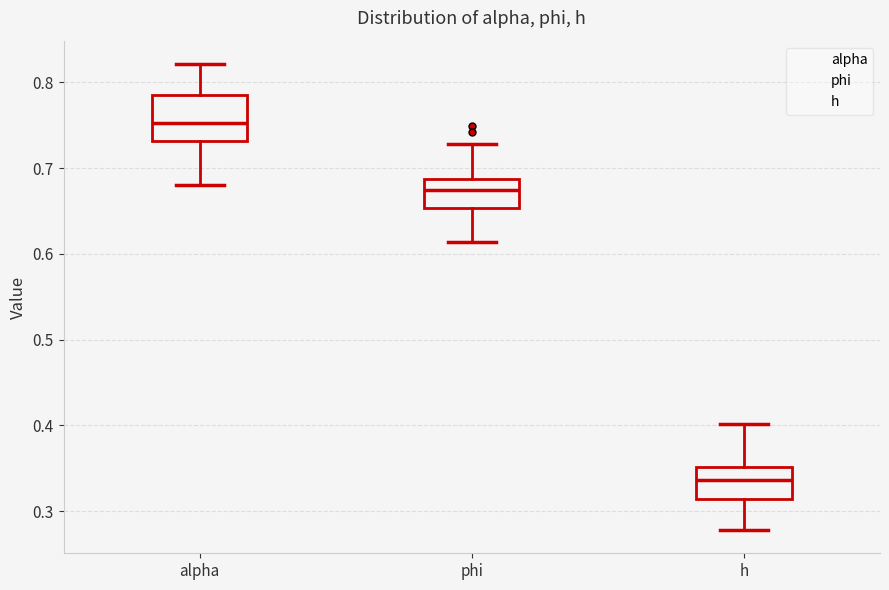

Which box is the tallest, from its lower edge to its upper edge?

alpha